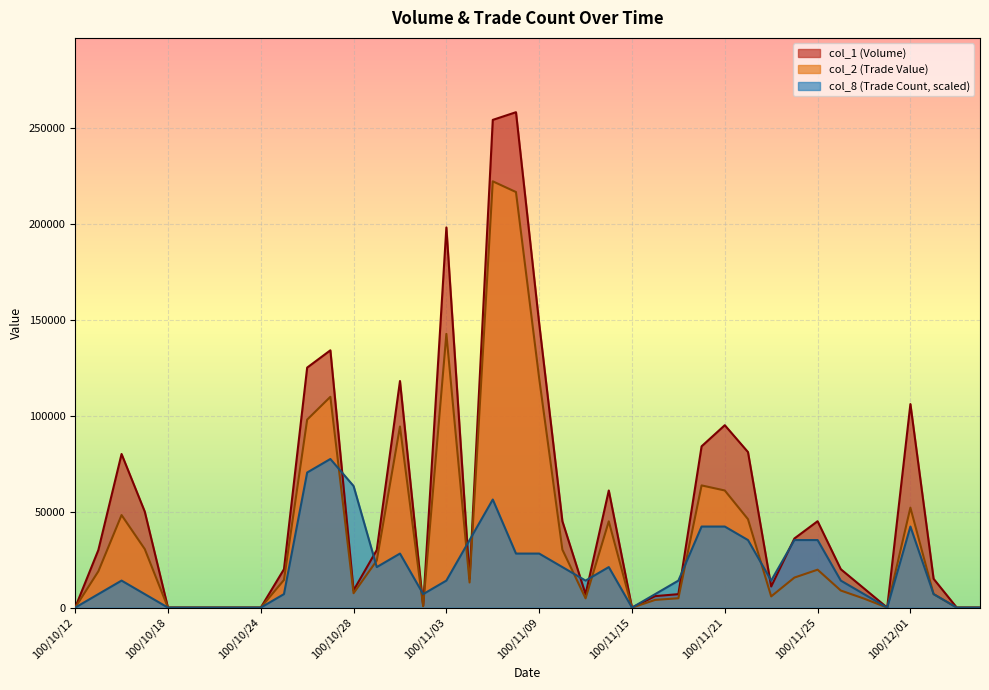

What is the sum of all col_1 values?

2099000.0